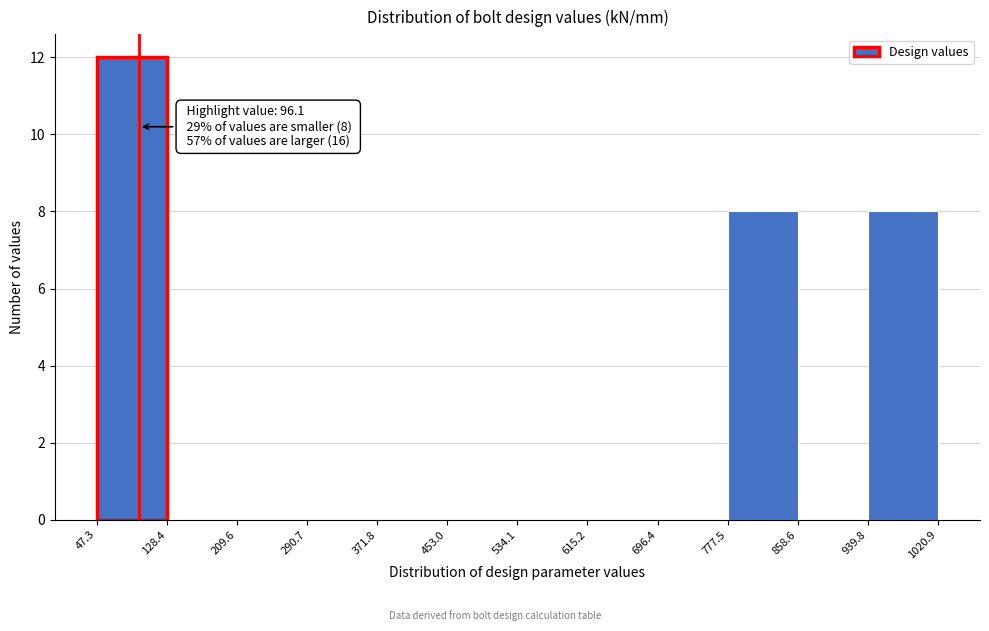

Over which range of the x-axis is the bar tallest?

47.3 to 128.4